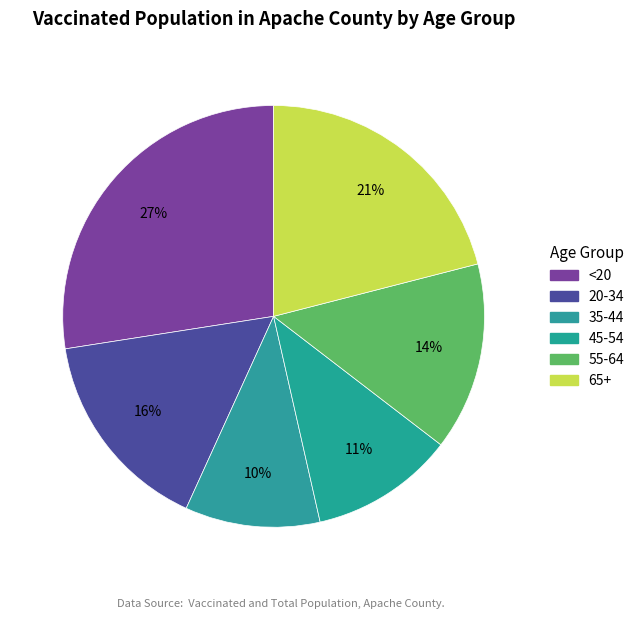

Count the number of slices in the pie.

6